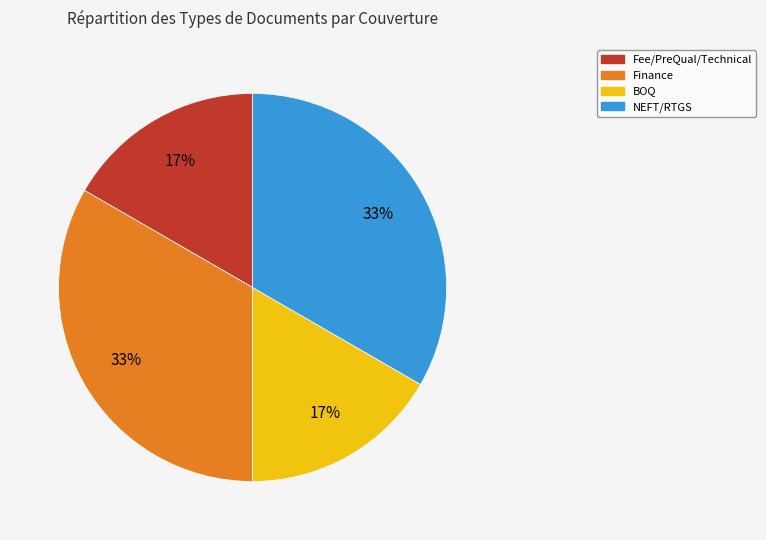

Count the number of slices in the pie.

4